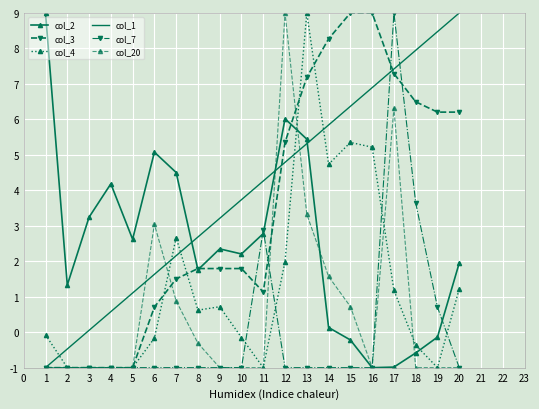

What is the highest value of the col_20 series?

9.0